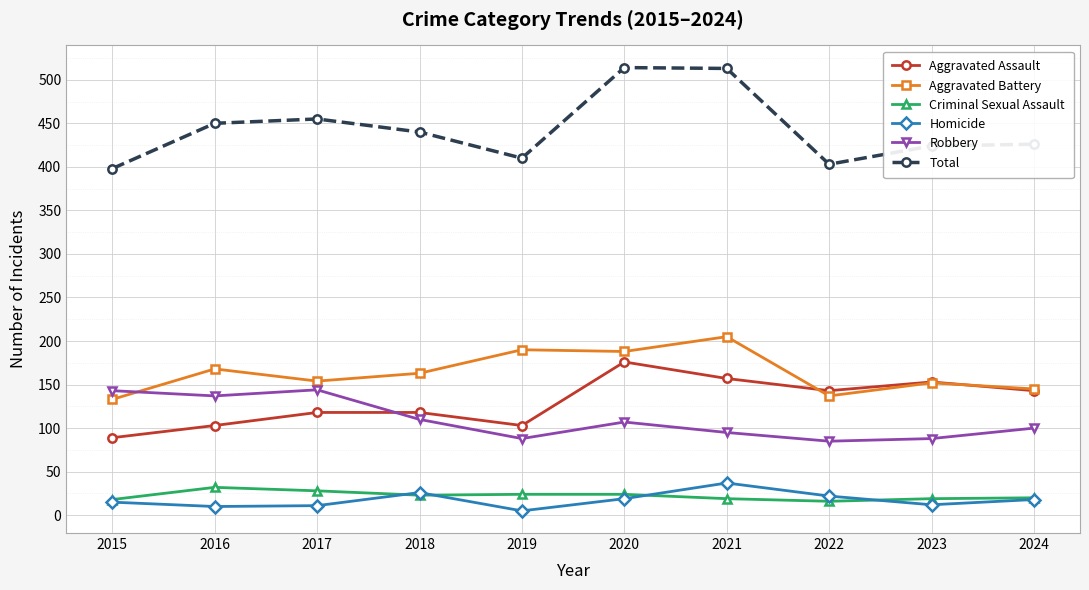

Which series has the largest total across all categories?

Total